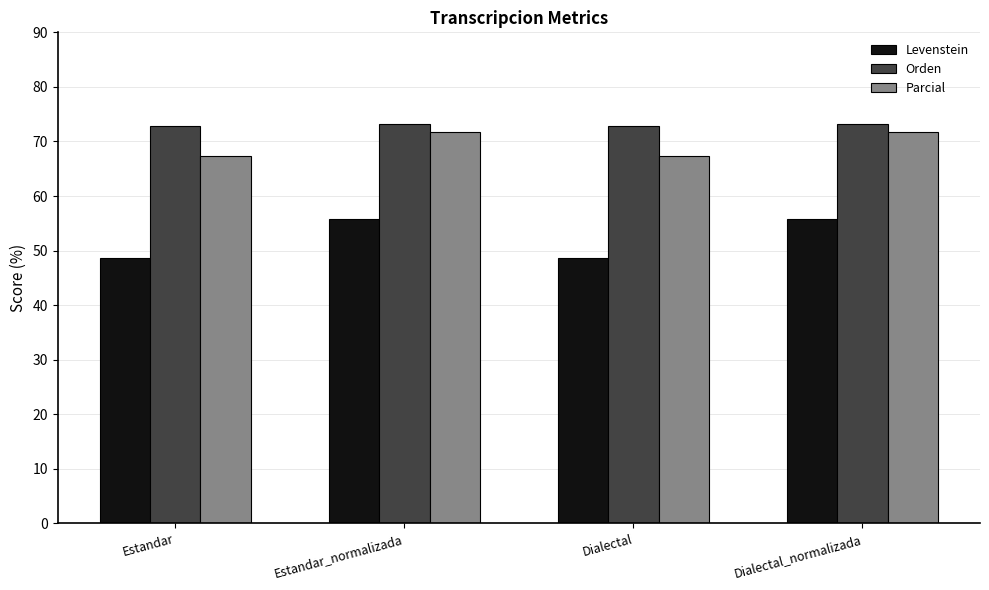

At Dialectal, list the series in order from largest to smallest.

Orden, Parcial, Levenstein